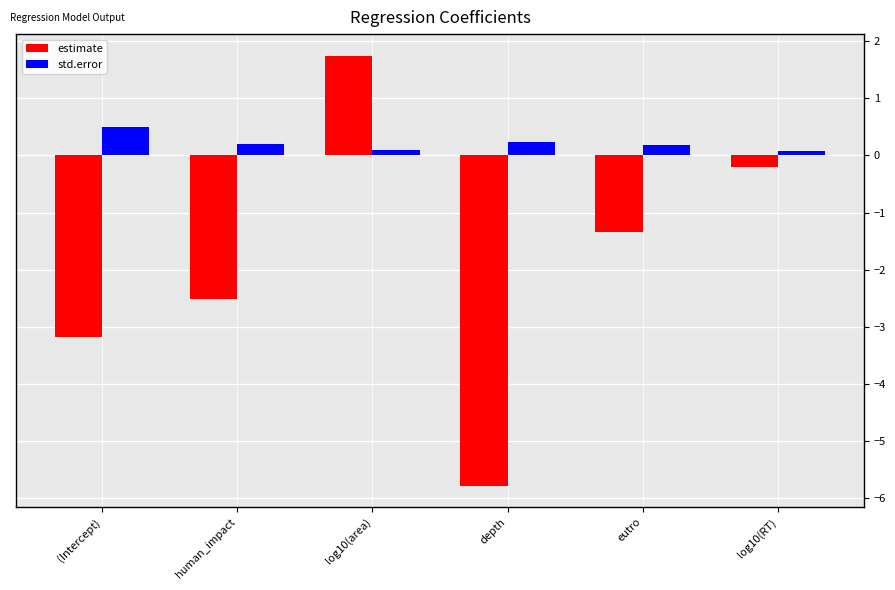

Read the estimate value at (Intercept).

-3.2